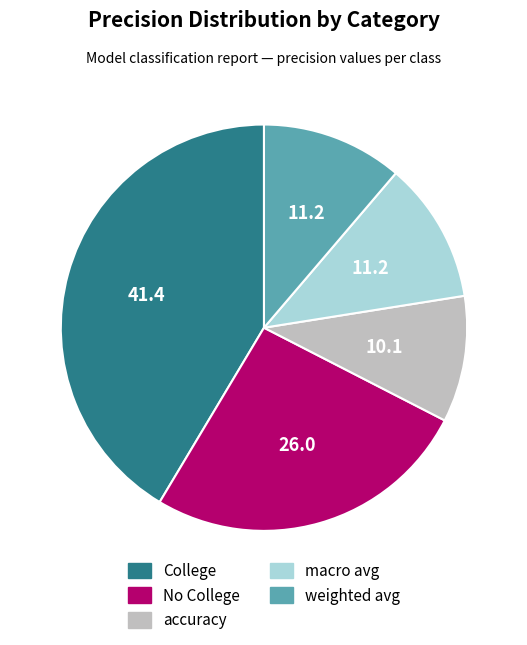

Between accuracy and macro avg, which is larger?

macro avg